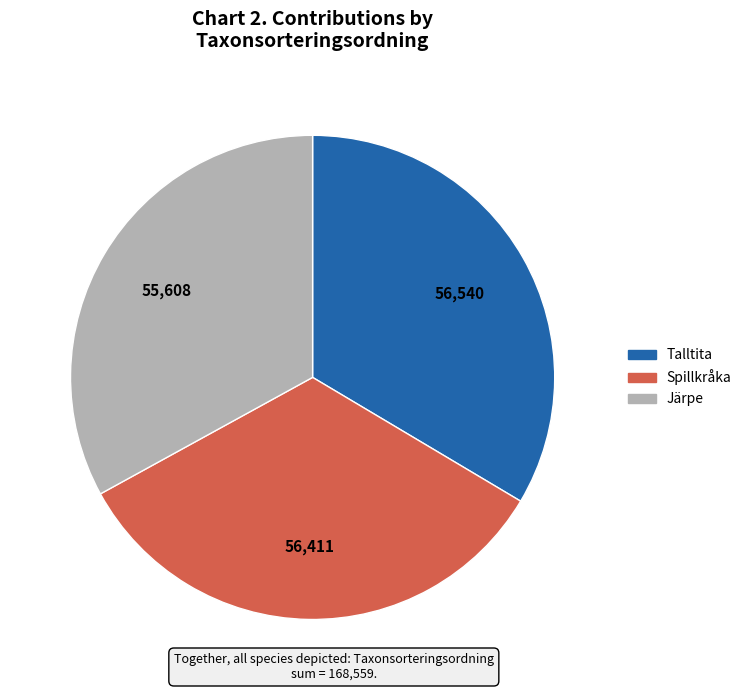

How many segments does this pie chart have?

3